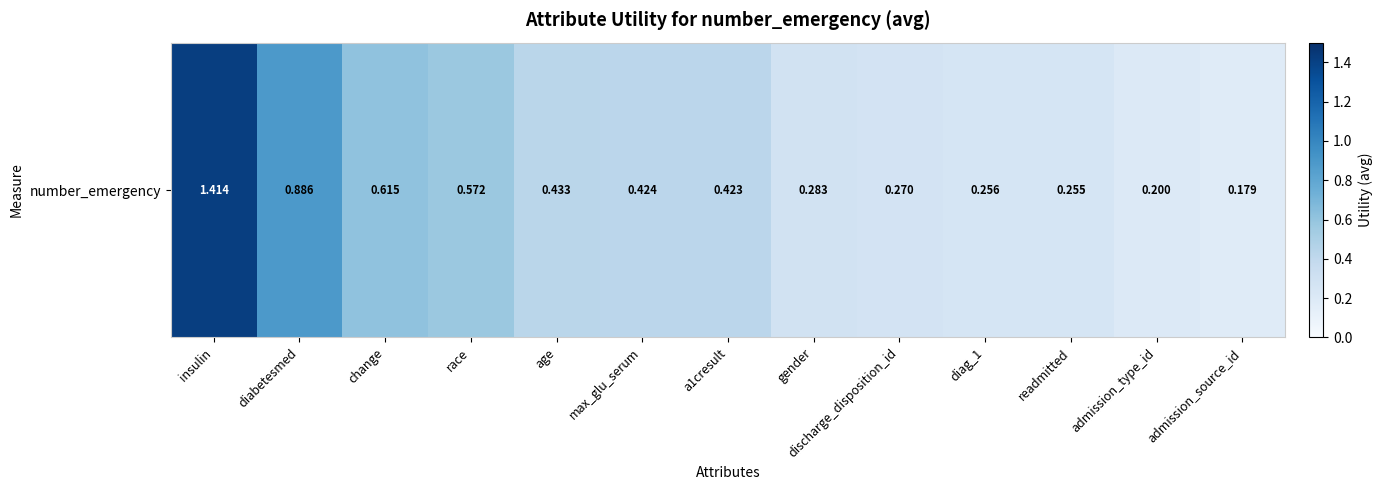

List the labels in order of value, largest first.

insulin, diabetesmed, change, race, age, max_glu_serum, a1cresult, gender, discharge_disposition_id, diag_1, readmitted, admission_type_id, admission_source_id